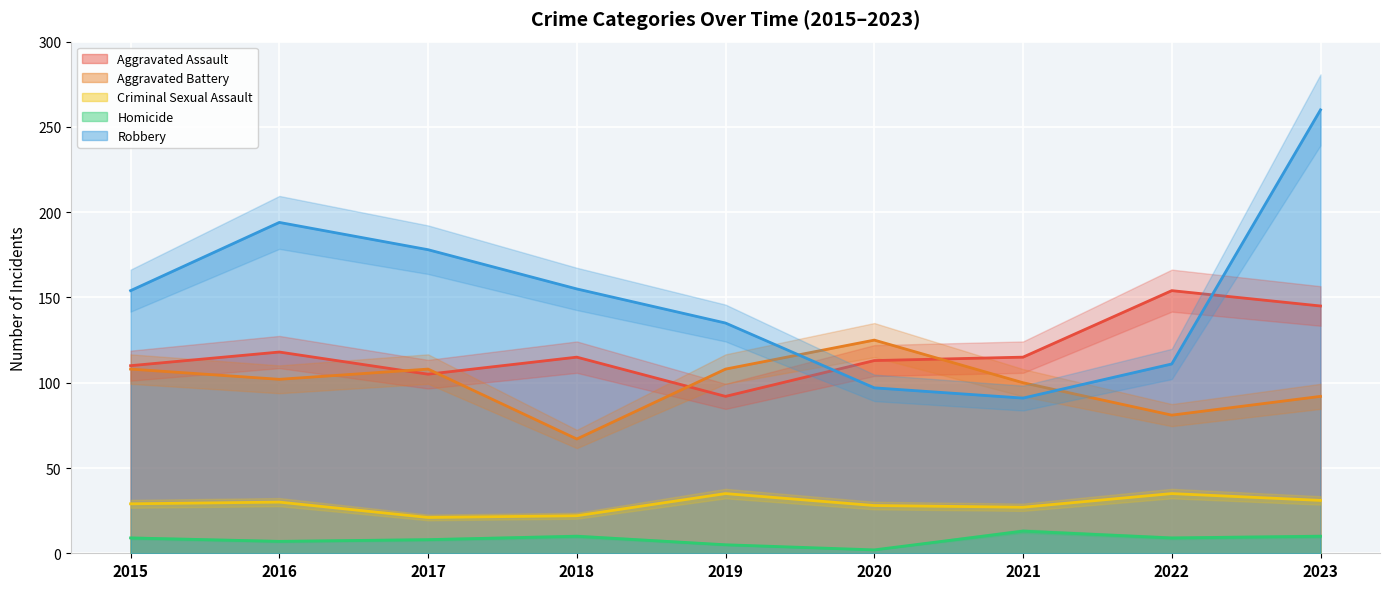

At which category does Aggravated Assault reach its first local peak?

2016